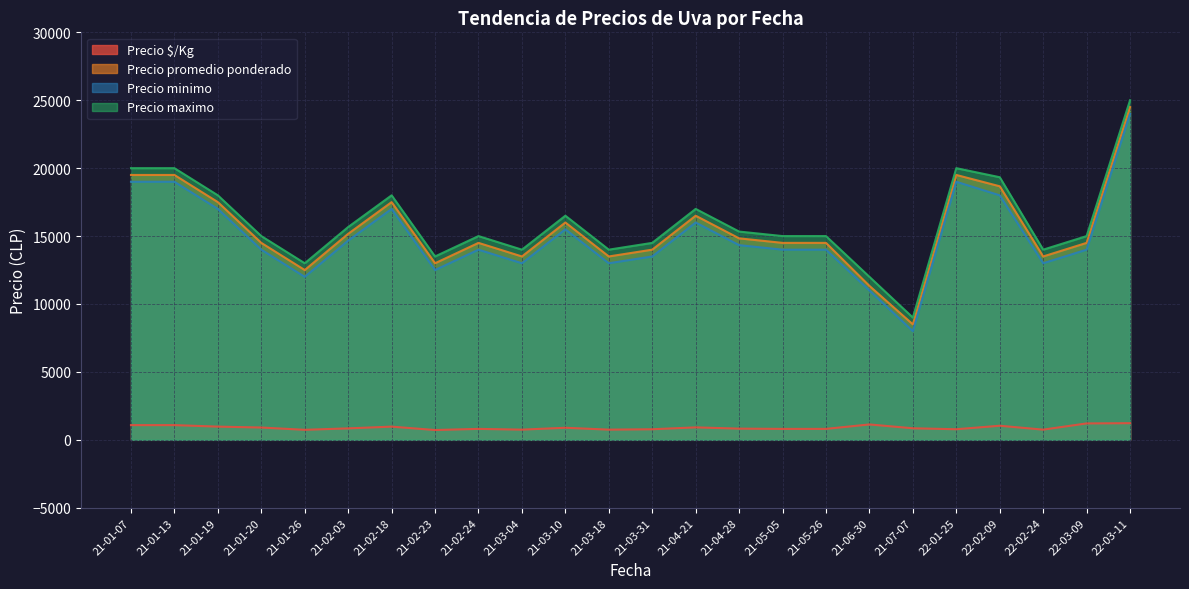

What is the difference between the maximum and minimum values in the Precio $/Kg series?

503.0